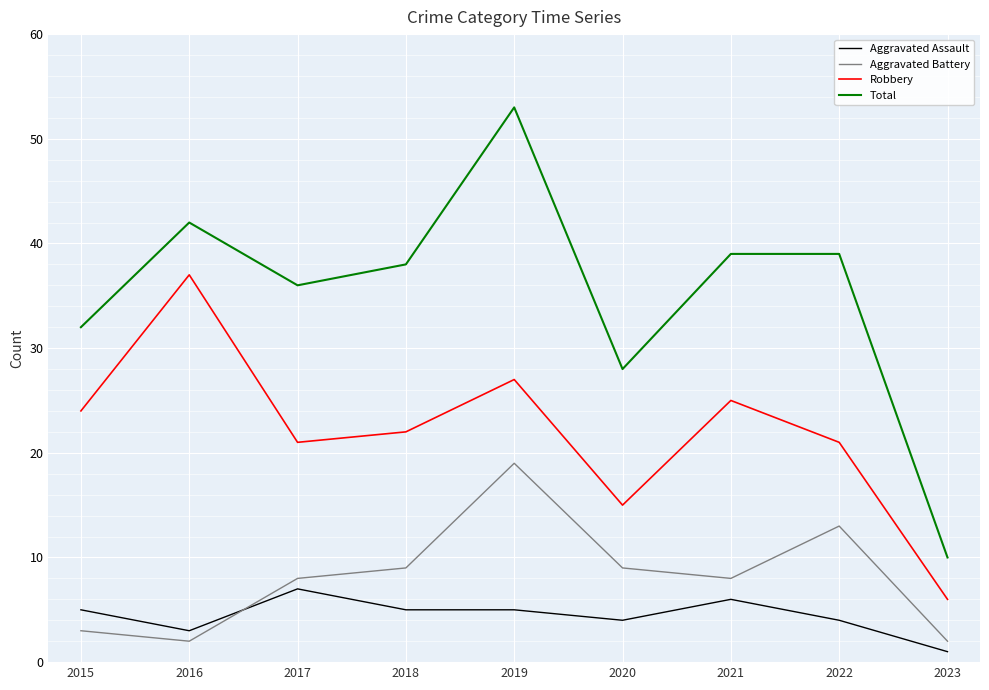

At which label does Total first exceed 38?

2016